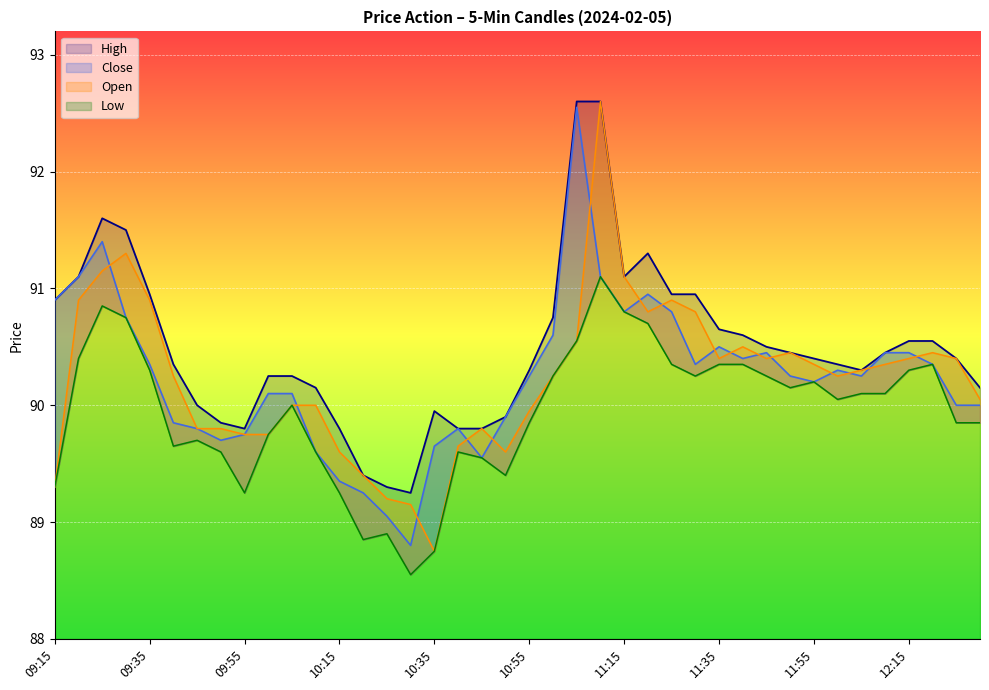

Which label corresponds to the largest value in the chart?

11:05